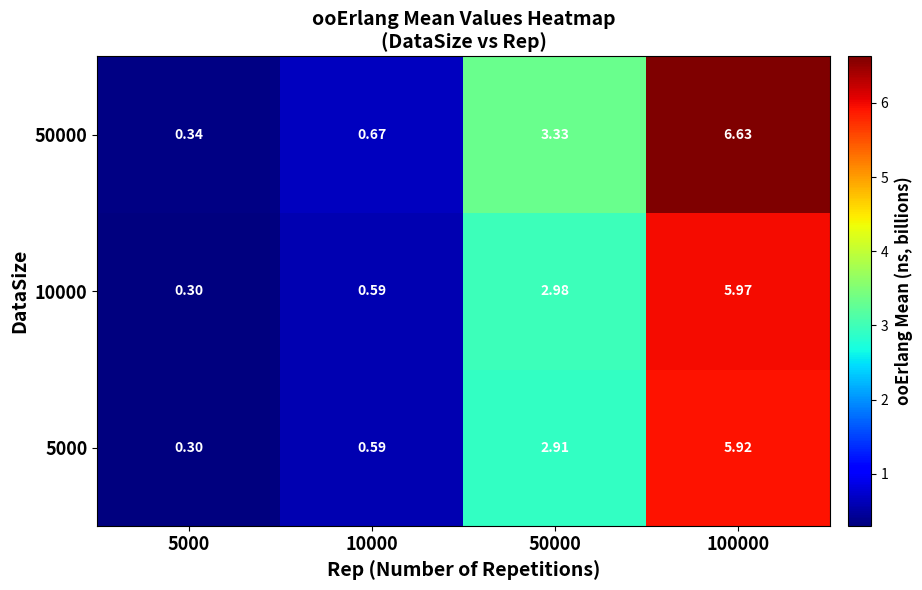

Is the value of 5000 at 50000 greater than the value of 50000 at 50000?

No